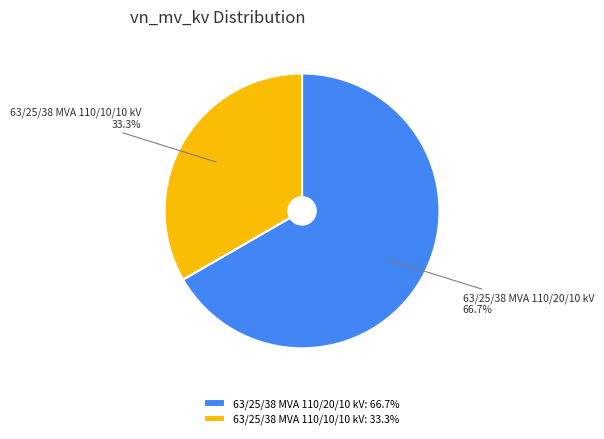

The 63/25/38 MVA 110/10/10 kV slice represents 33% of the pie. True or false?

True